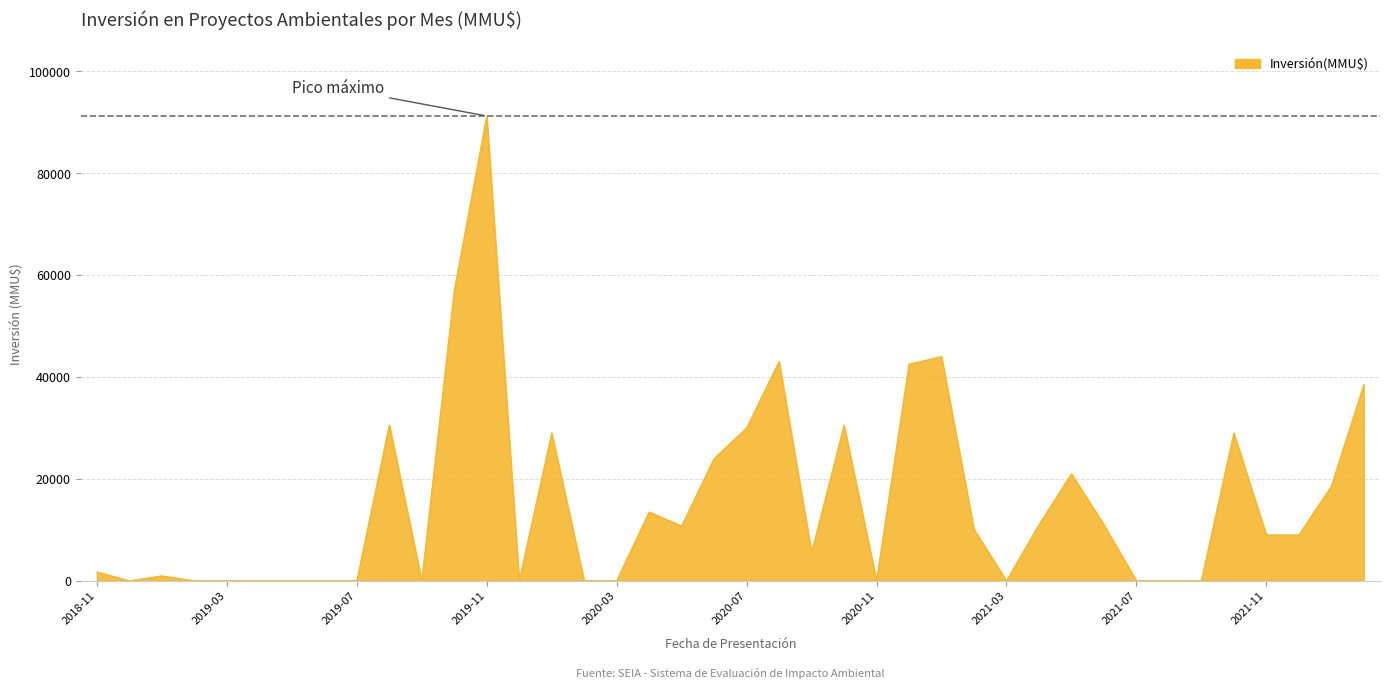

What is the greatest value displayed?

91250